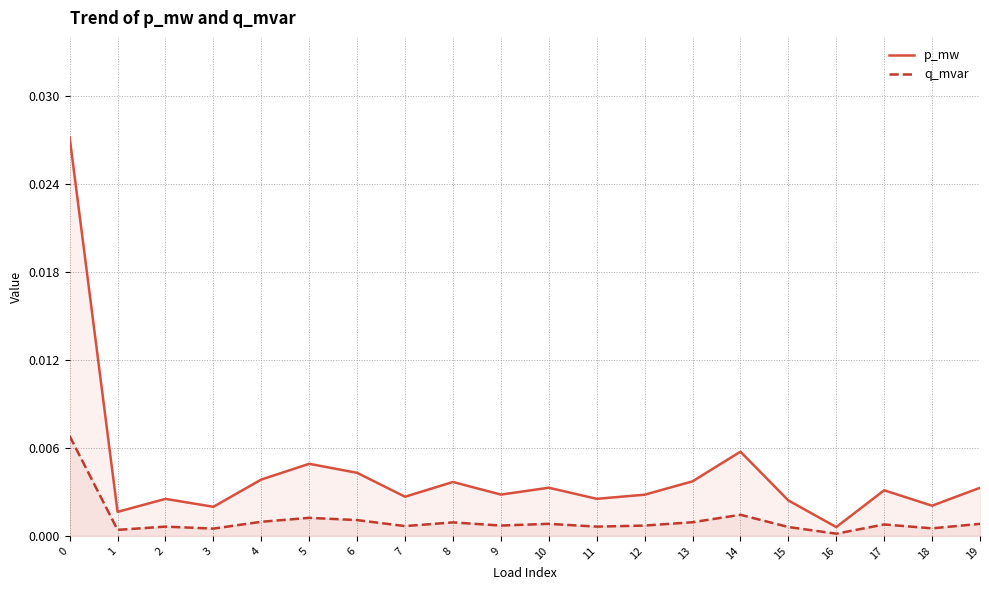

Is the value of q_mvar at 17 greater than the value of p_mw at 2?

No